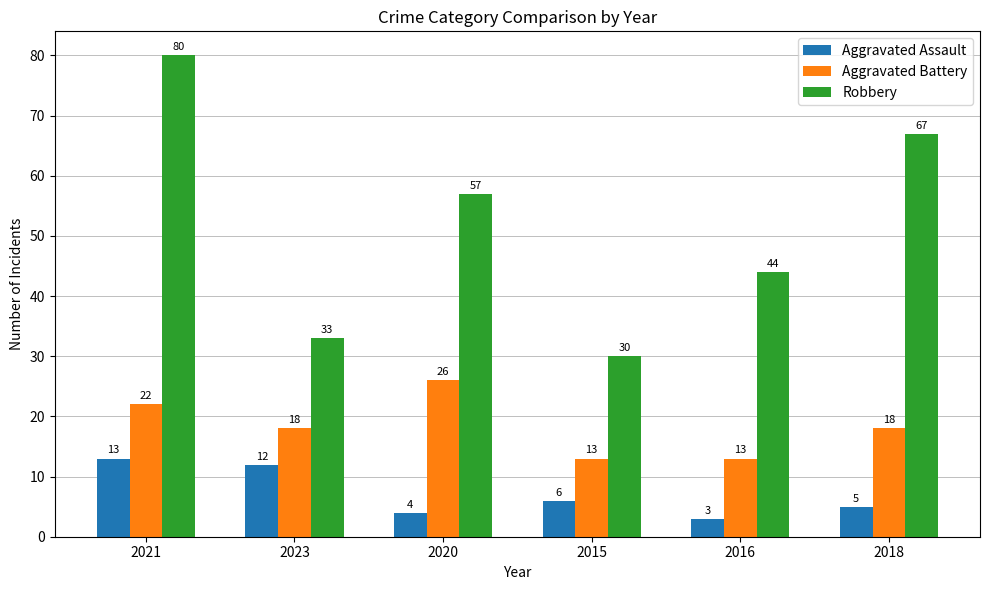

Is it true that Robbery equals 34 at 2020?

False